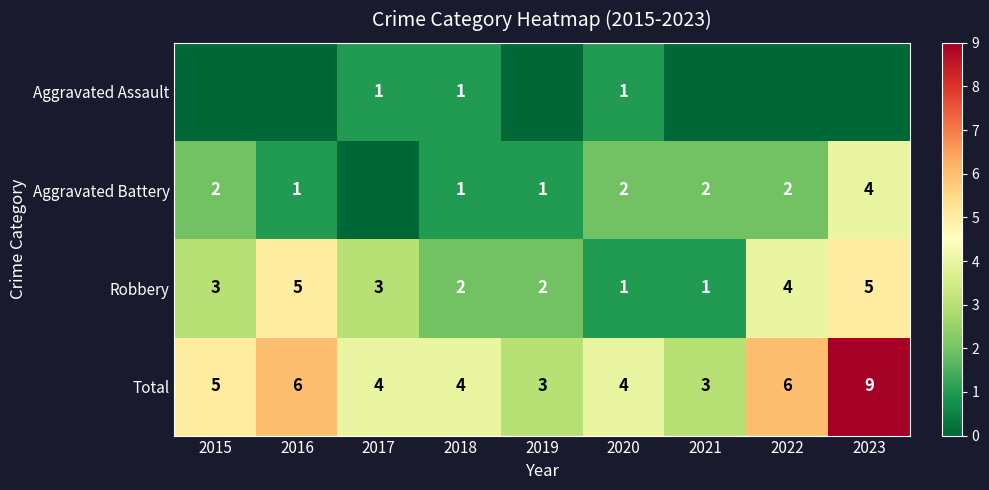

Read the Robbery value at 2016.

5